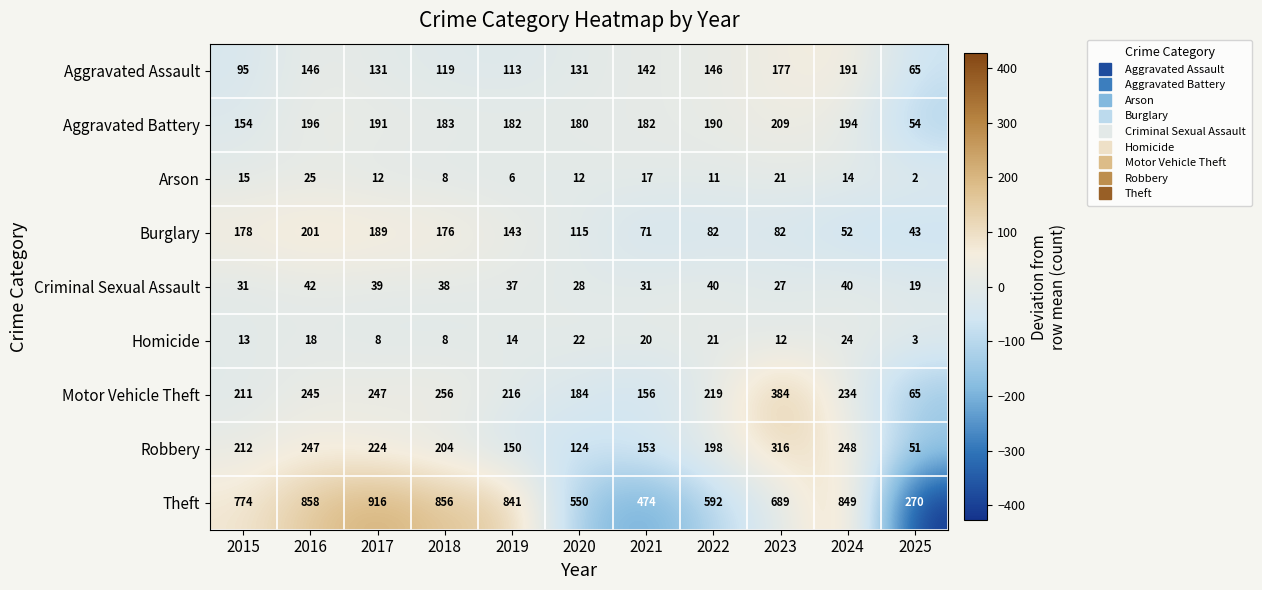

What is the approximate value of Aggravated Battery at 2017, to the nearest 5?

190